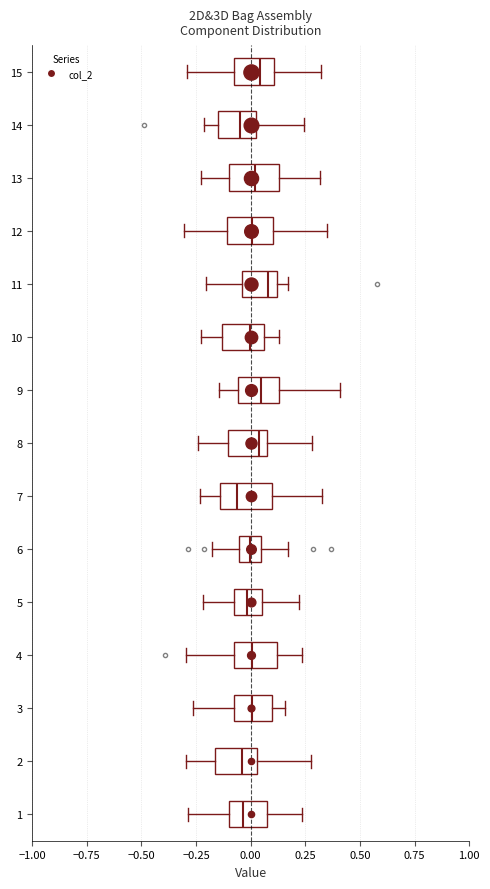

Where does the left whisker of the box at y = 11 end on the x-axis? The values are not printed on the chart, so give them approximately, as read against the axis.

-0.20